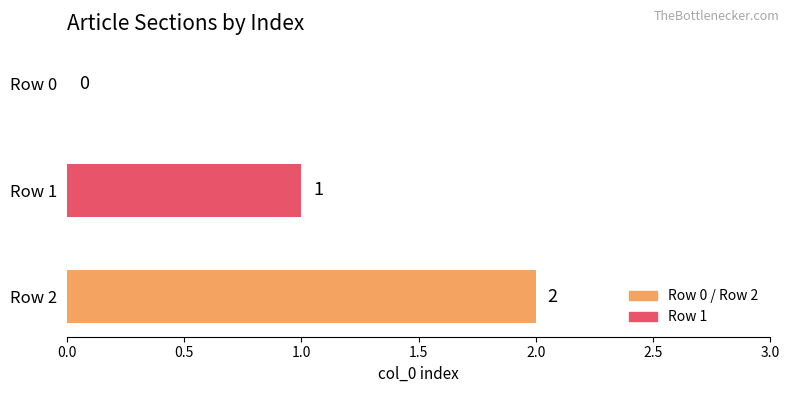

Where is the data nearest to the value 1?

Row 1